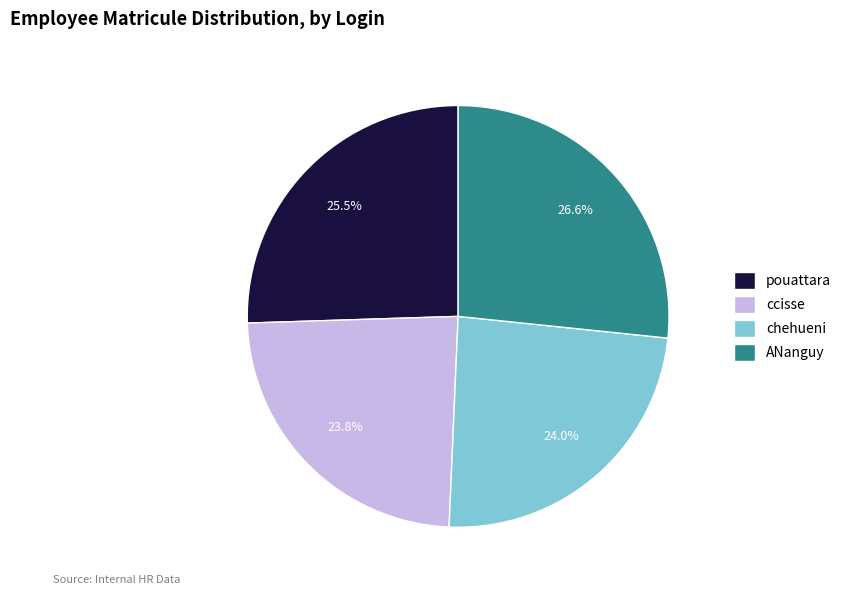

Is there a majority slice in this chart?

No